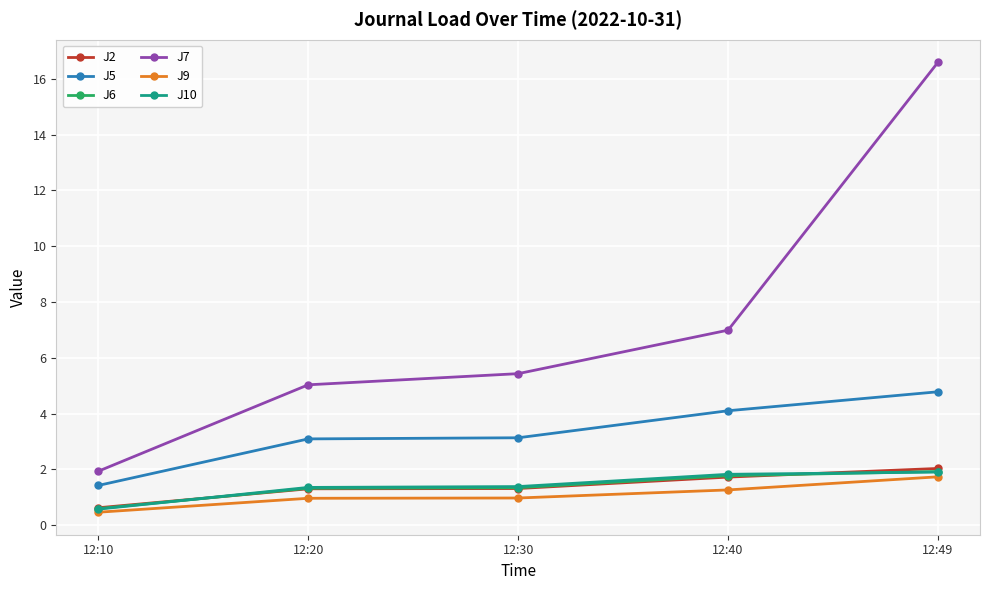

True or false: J9 and J5 cross at least once.

False